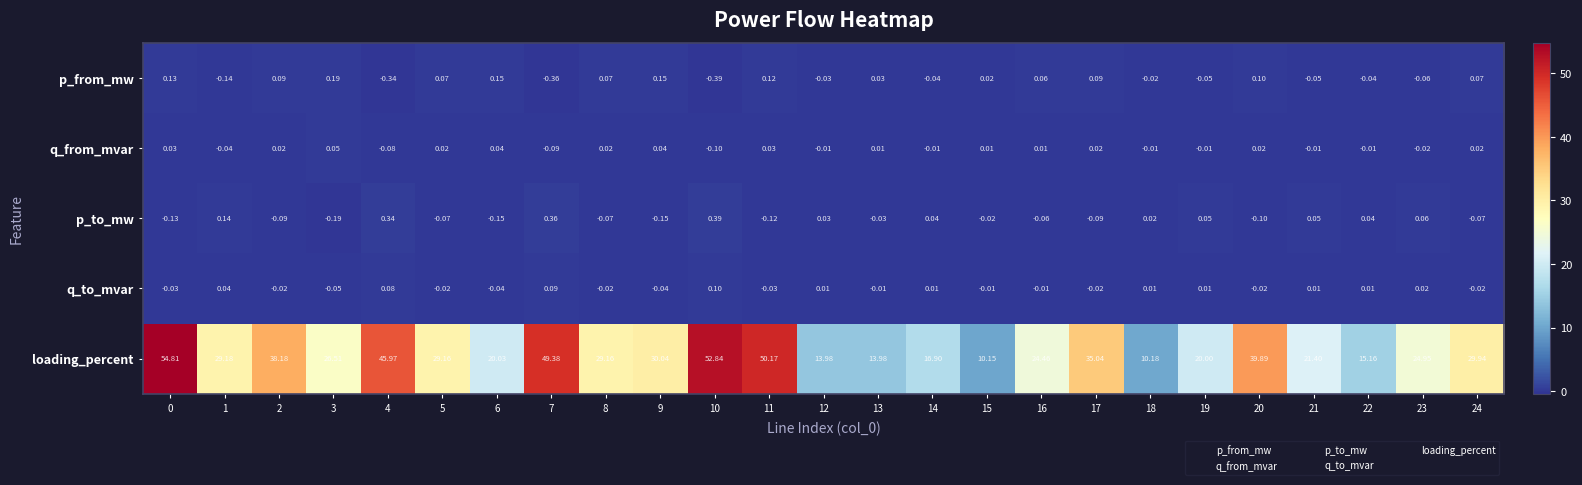

Which series has the largest total across all categories?

loading_percent